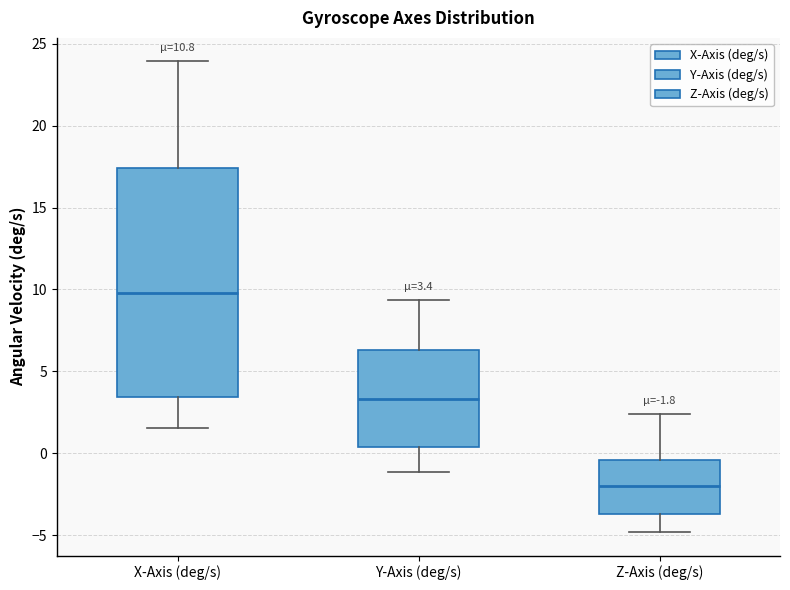

Which box's median line is the lowest?

Z-Axis (deg/s)